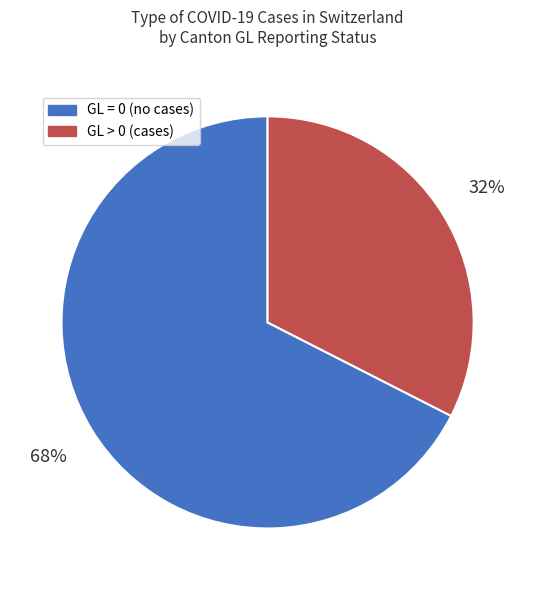

Is there any slice that represents more than half of the pie?

Yes